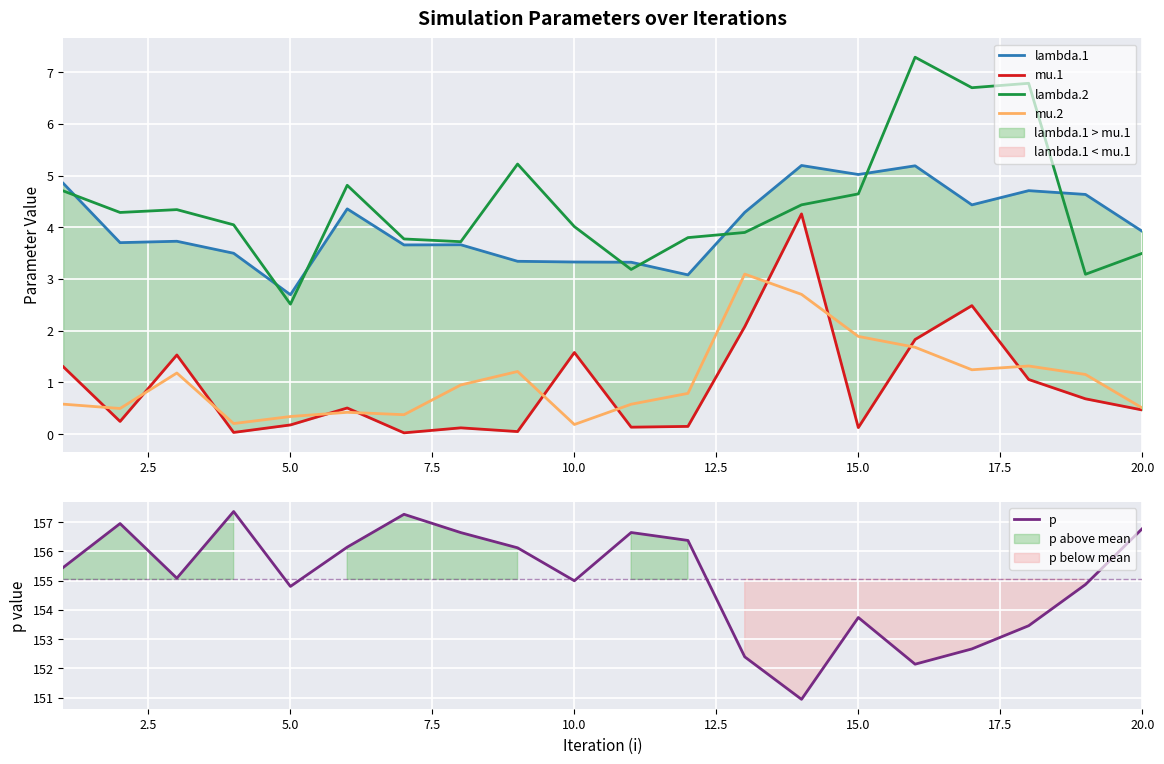

What is the minimum value for lambda.2?

2.5